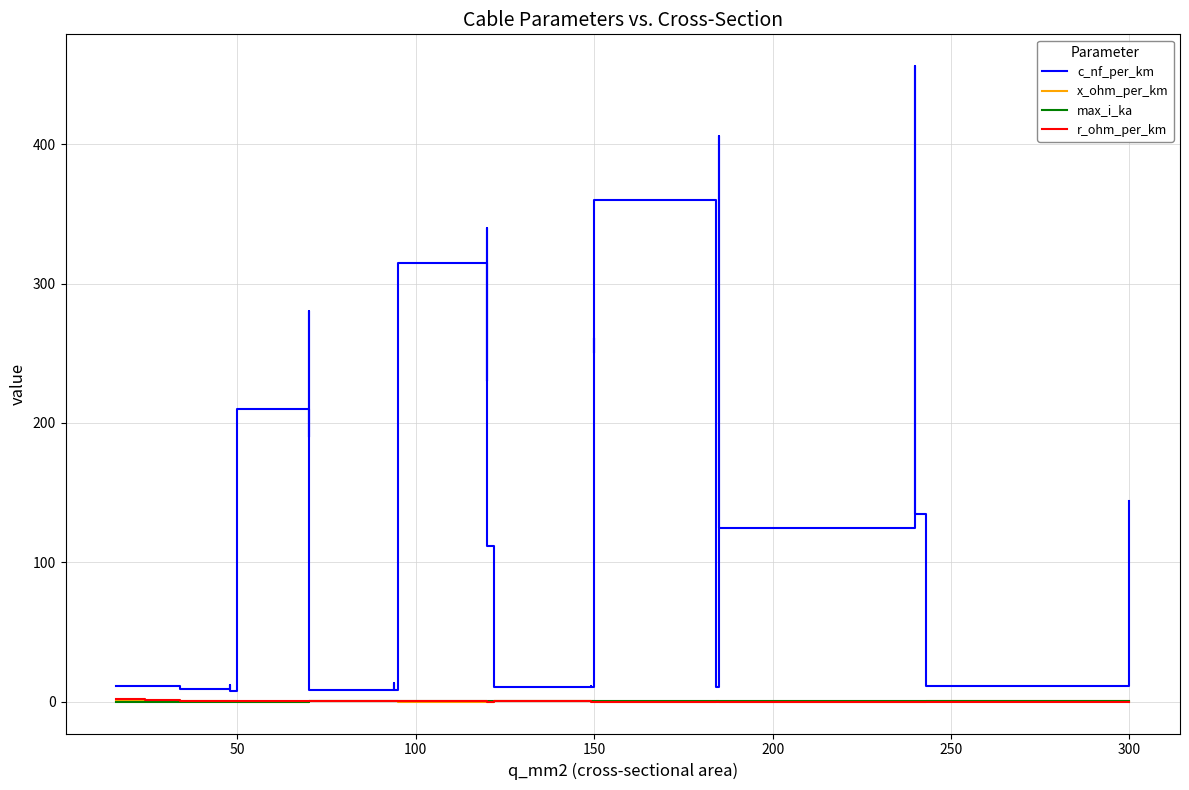

How many interior local peaks does the max_i_ka series have?

6